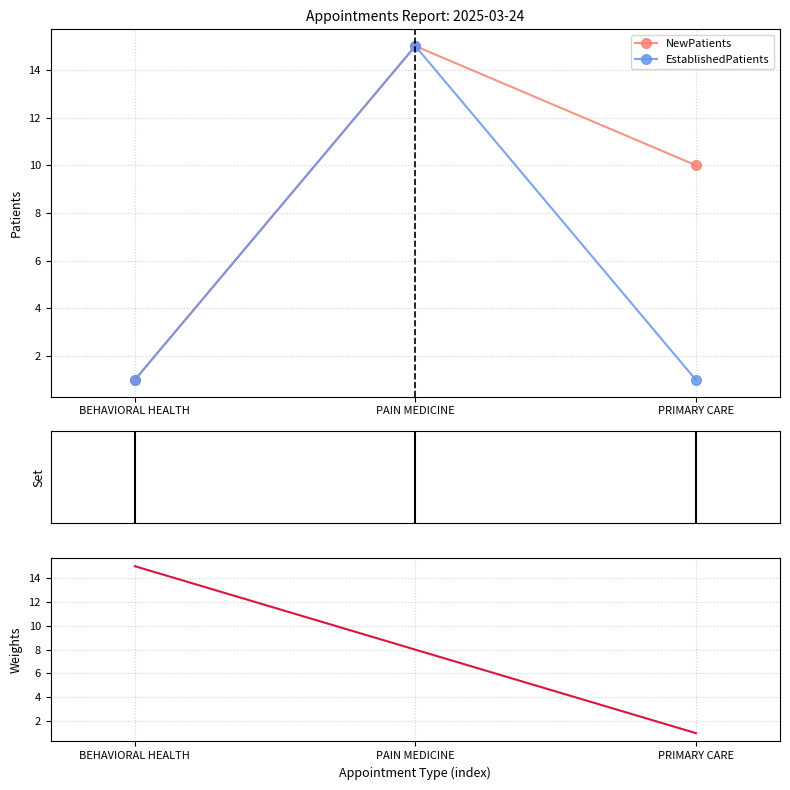

Is the value of EstablishedPatients at PRIMARY CARE greater than the value of NewPatients at PAIN MEDICINE?

No